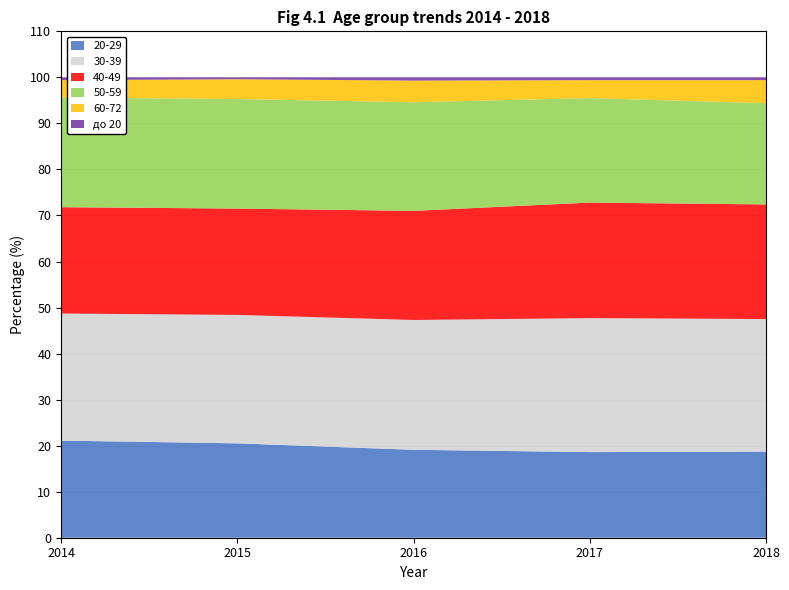

Reading left to right, list all the values displayed in this chart.

20-29: 21.1	20.5	19.1	18.6	18.7
30-39: 27.6	27.9	28.2	29.1	28.8
40-49: 23.1	23.1	23.7	25.1	24.9
50-59: 23.8	23.8	23.6	22.7	22.0
60-72: 3.8	4.3	4.7	3.9	5.0
до 20: 0.6	0.4	0.7	0.6	0.6